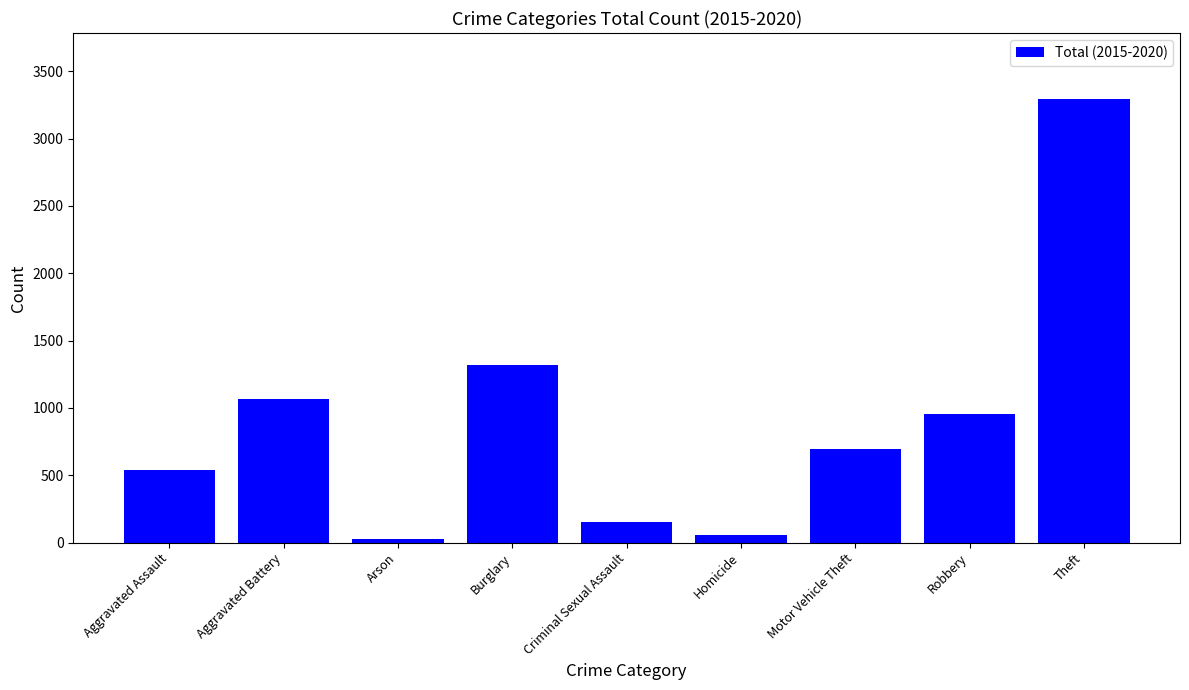

Read the value at Motor Vehicle Theft, to the nearest 10.

700